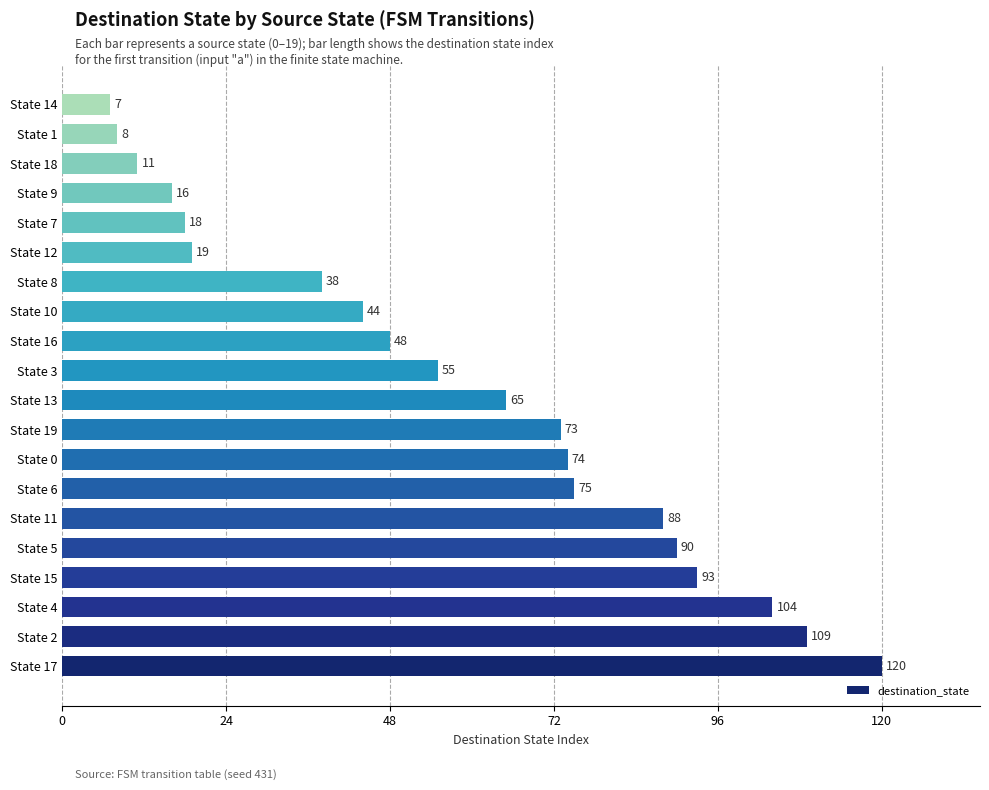

Rank the categories by value from highest to lowest.

State 17, State 2, State 4, State 15, State 5, State 11, State 6, State 0, State 19, State 13, State 3, State 16, State 10, State 8, State 12, State 7, State 9, State 18, State 1, State 14